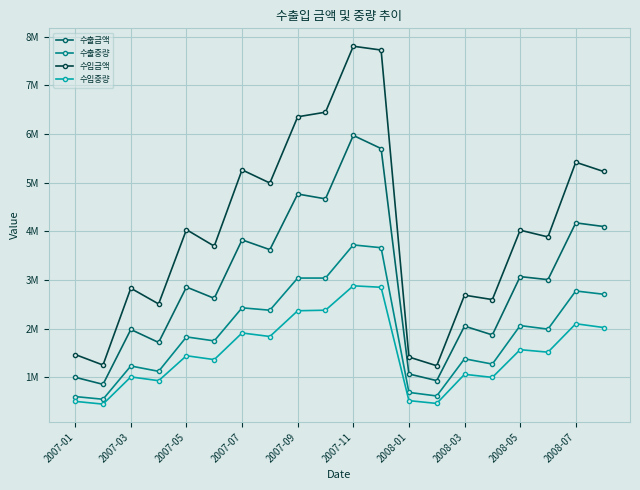

Which category has the highest value in the 수입금액 series?

2007-11